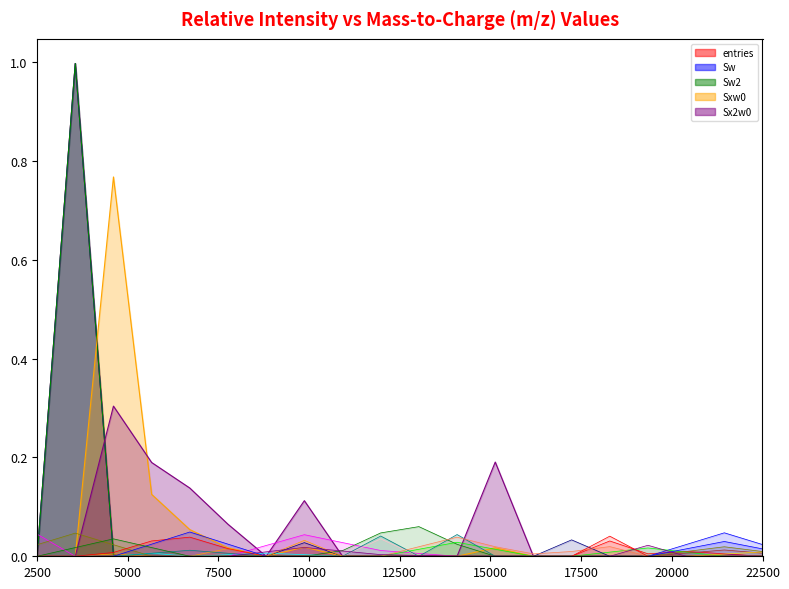

In Sw2, how many points are higher than both neighbors (excluding endpoints)?

3